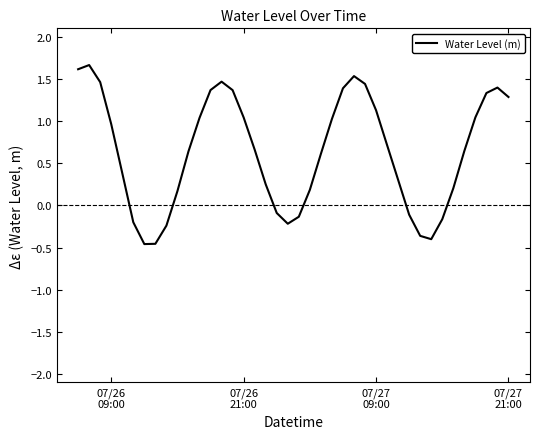

How many interior local valleys (lower than both neighbors) does the data have?

3